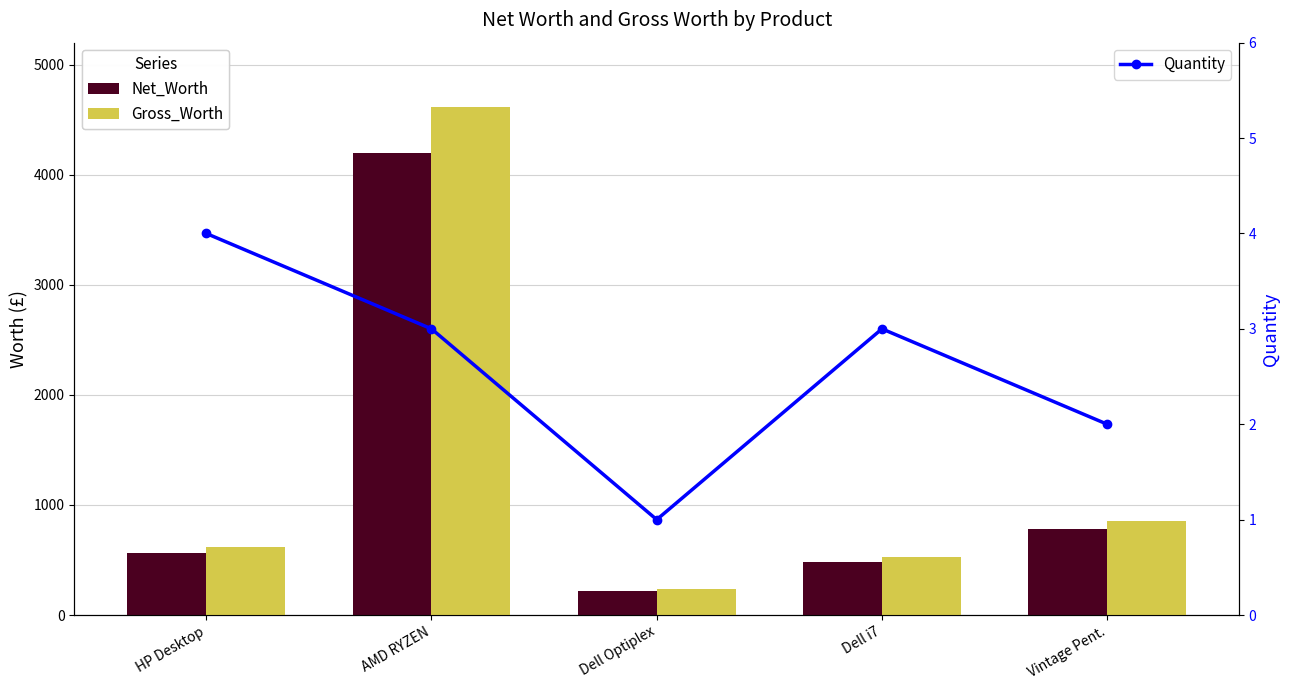

What are all the series names shown in the legend?

Net_Worth, Gross_Worth, Quantity